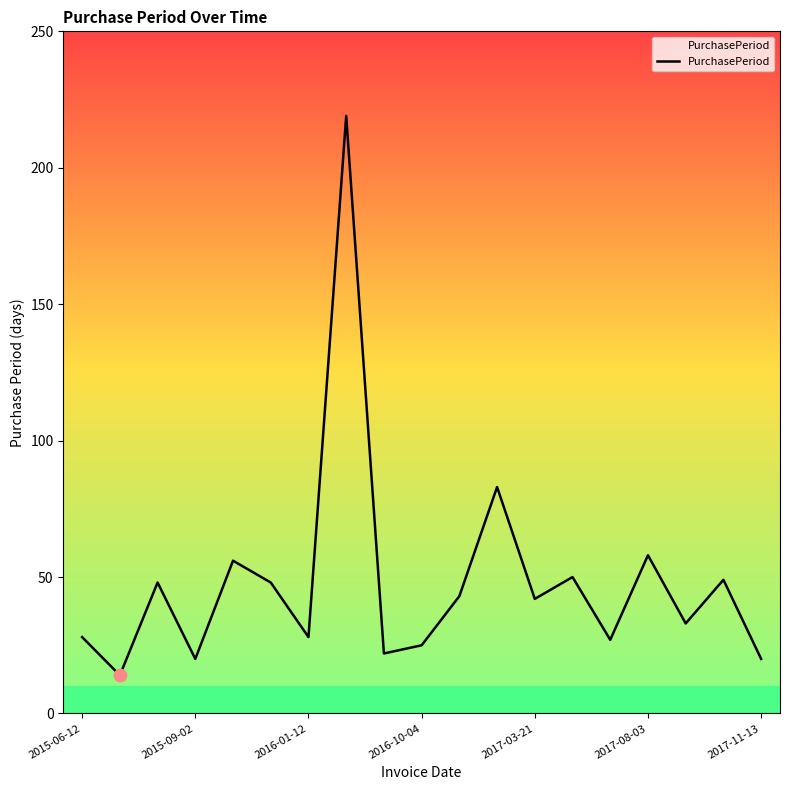

What is the ratio of the value at 7 to the value at 12?

5.2